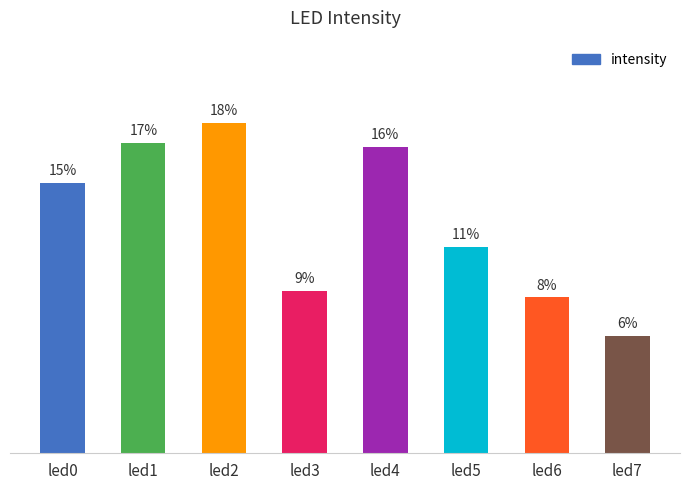

Does the chart contain stacked bars?

No